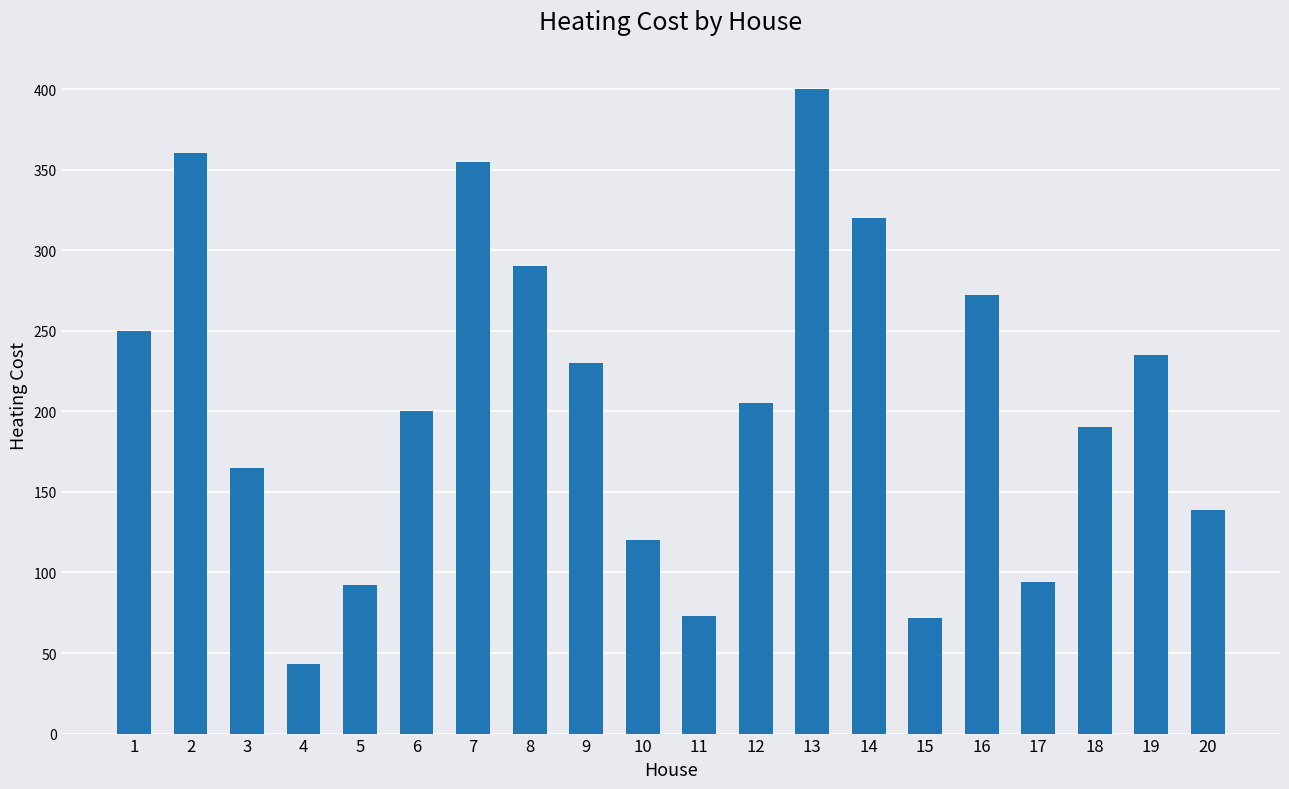

Are the bars horizontal?

No